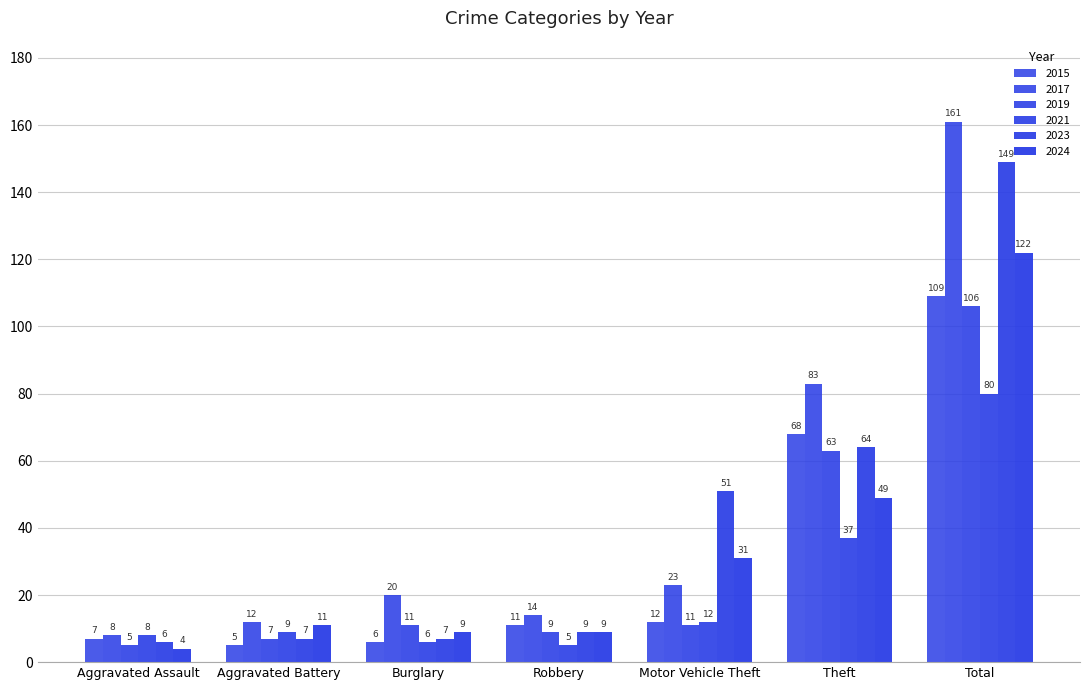

Are the bars grouped side by side (vs. stacked)?

Yes